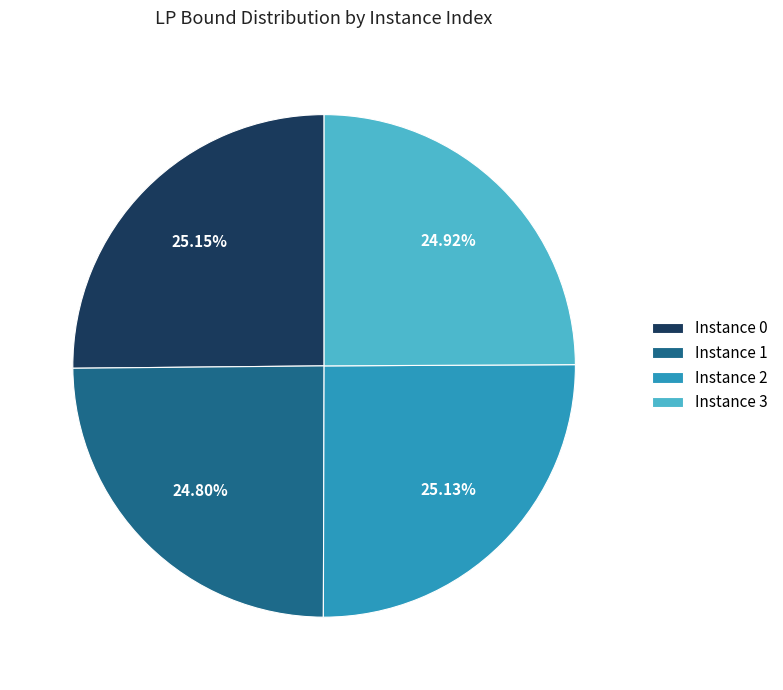

Does any single category account for the majority?

No